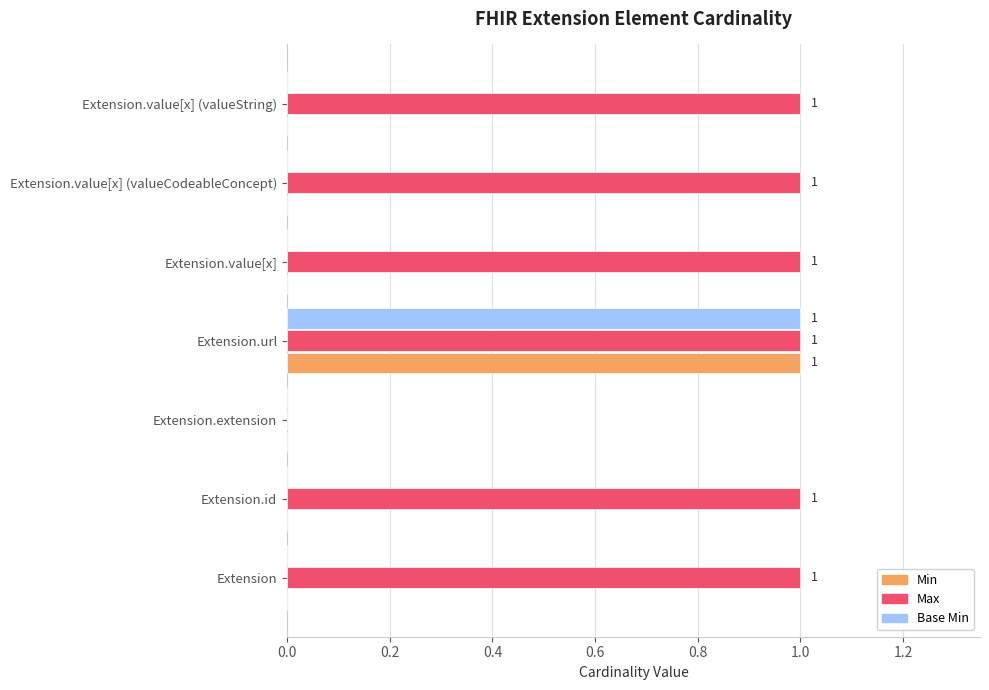

How many series are shown in this chart?

3